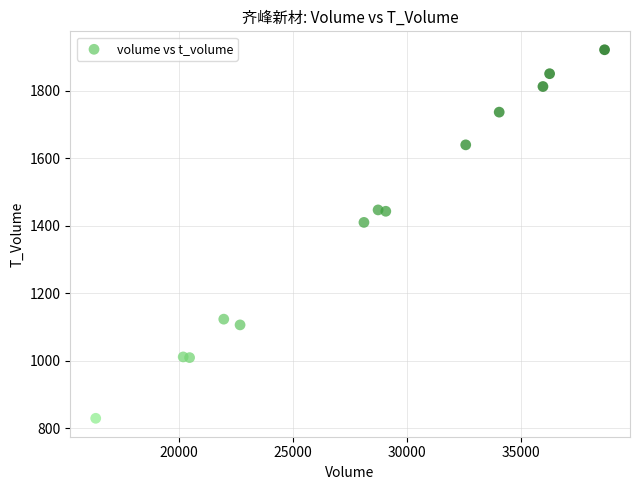

What is the range of X values (max minus min)?

22307